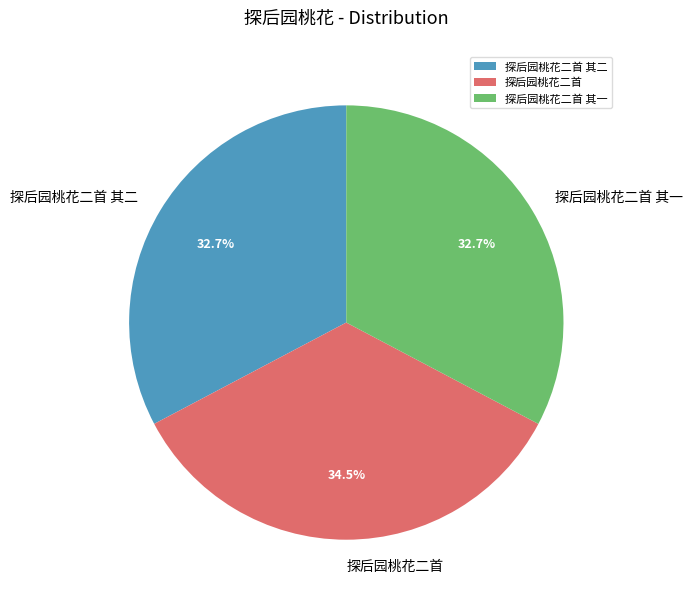

How many slices are in this pie chart?

3